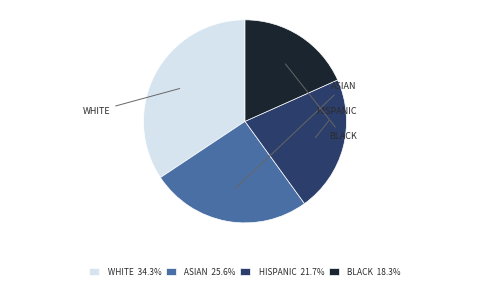

Does any single category account for the majority?

No